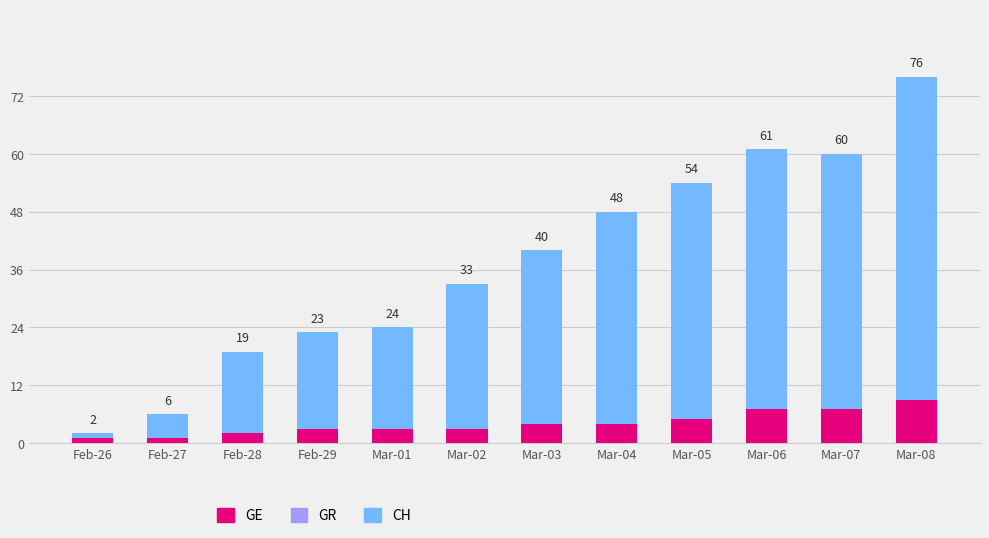

How many bars are there in total?

12